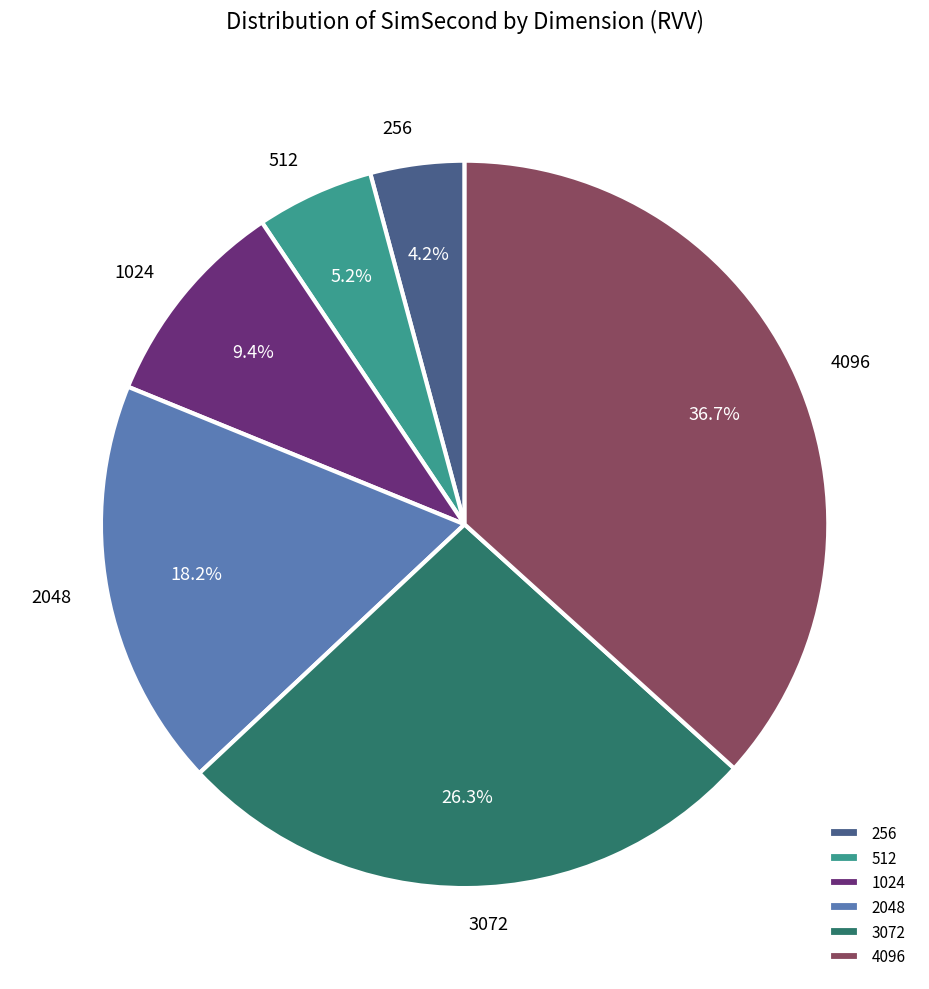

Is there a majority slice in this chart?

No